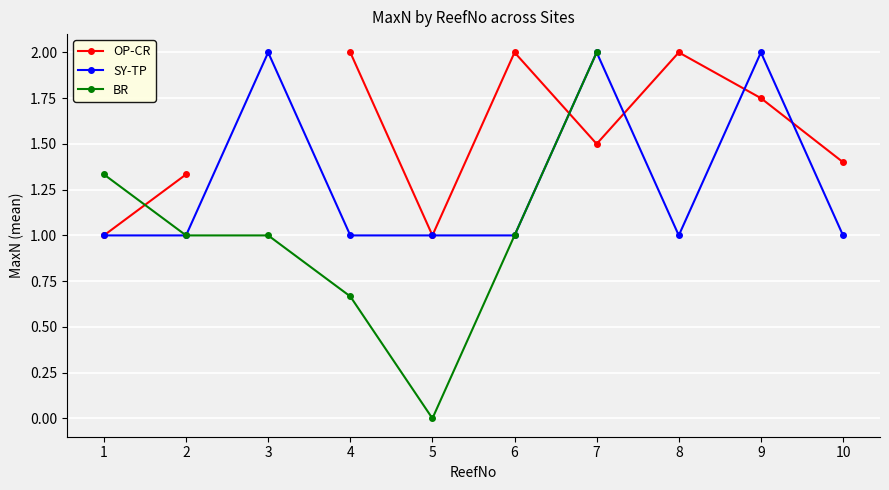

List the series in order of their peak value, highest first.

OP-CR, SY-TP, BR